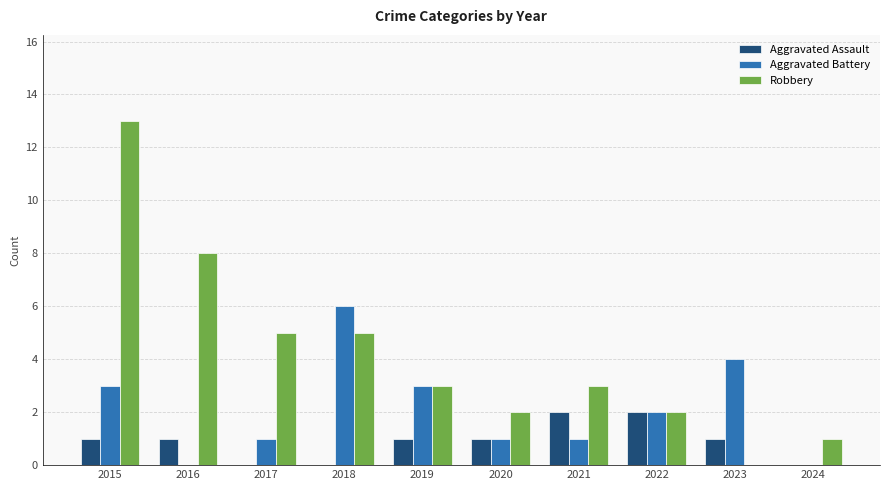

How many groups of bars are there?

10